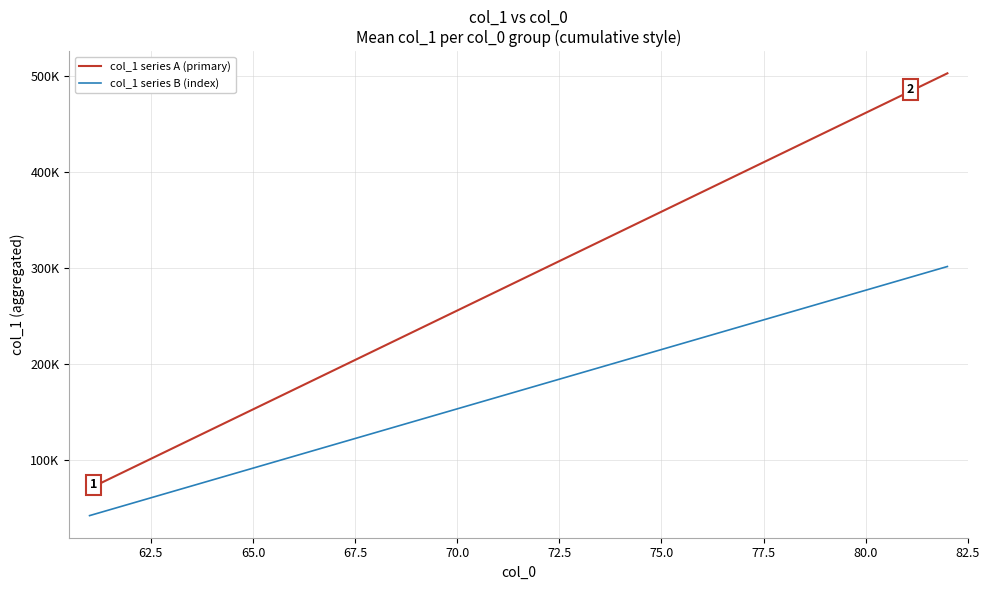

List the series in order of their overall mean, highest first.

col_1 series A (primary), col_1 series B (index)